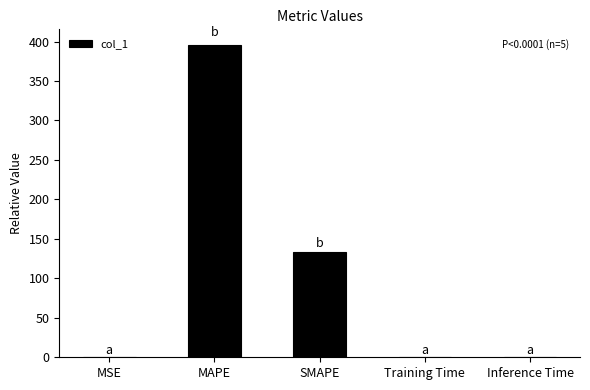

True or false: the data shows 625.4 at MAPE.

False